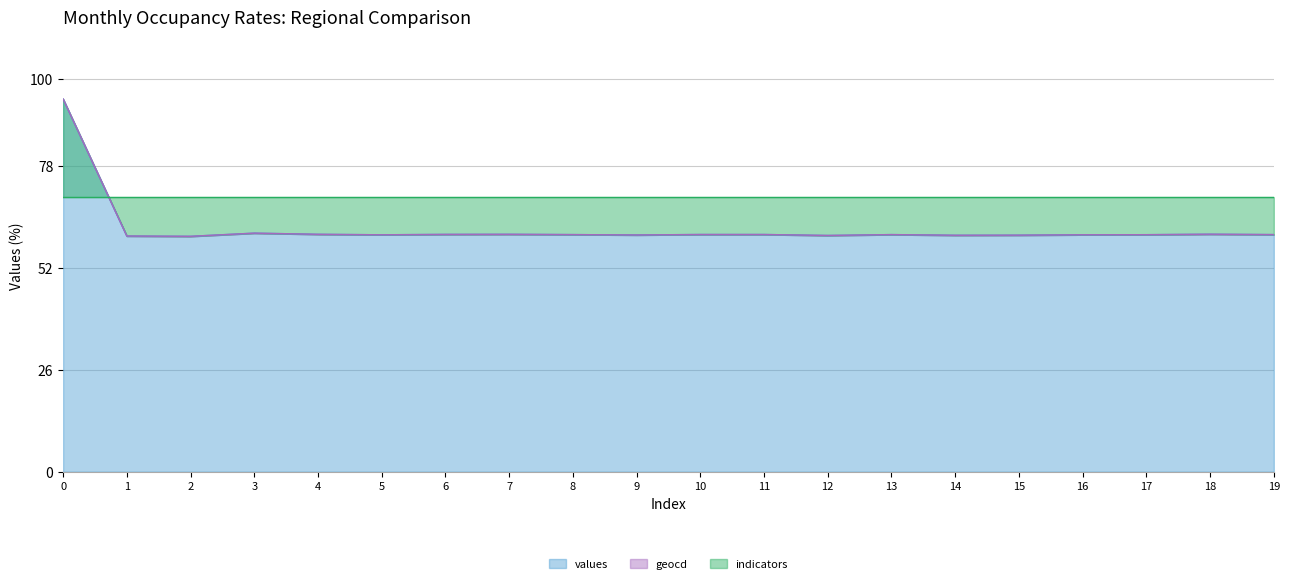

How many interior local valleys does the geocd series have?

5